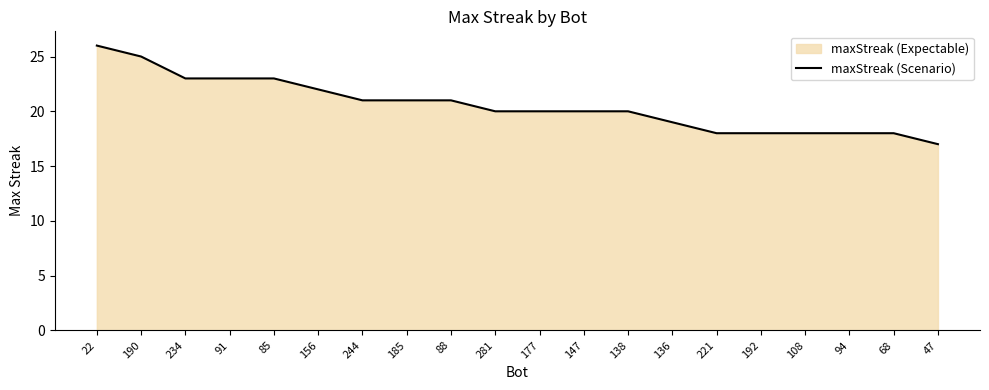

How many lines are shown in the chart?

1